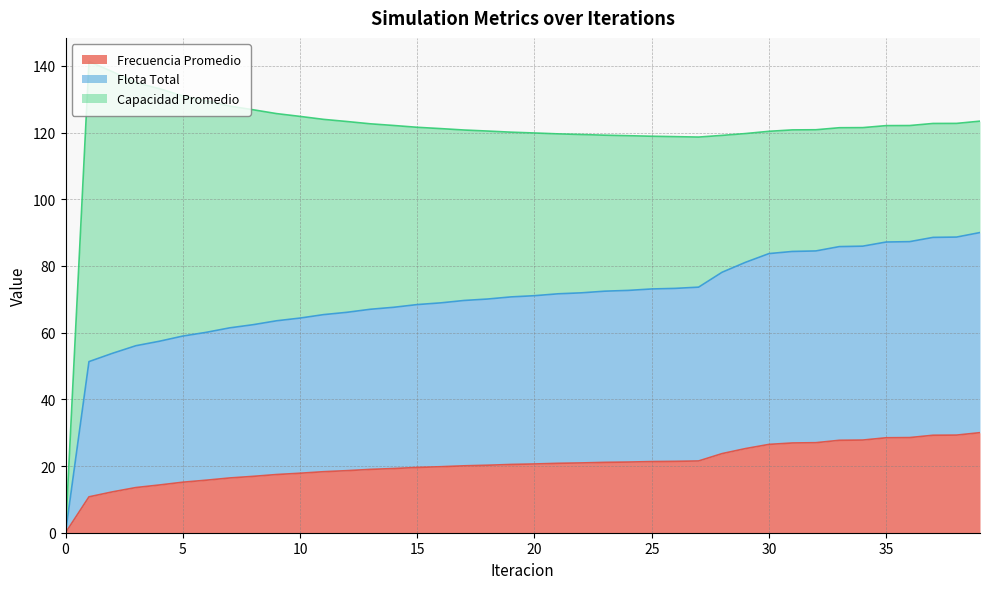

At how many categories does at least one series exceed 66?

28